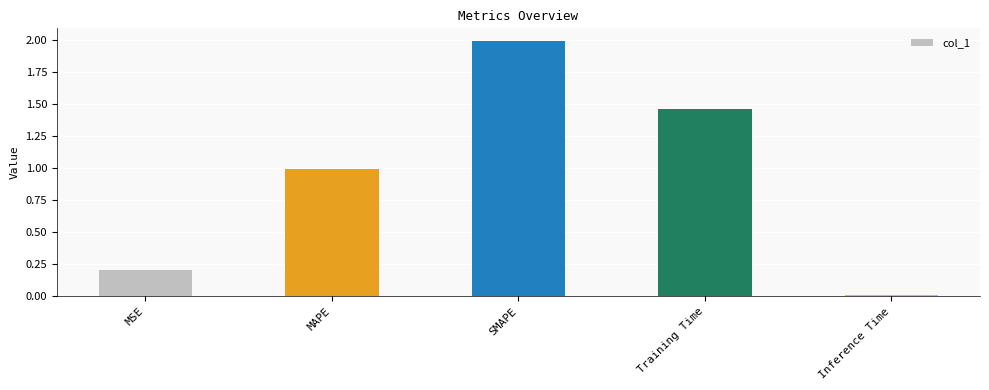

Approximately how many times larger is the value at MSE compared to SMAPE?

0.1